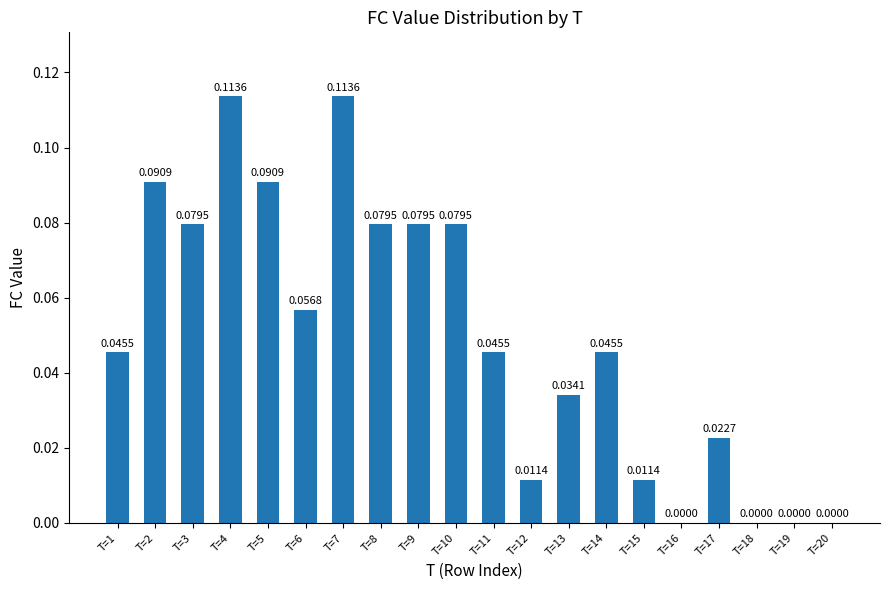

Between T=3 and T=6, which is larger?

T=3